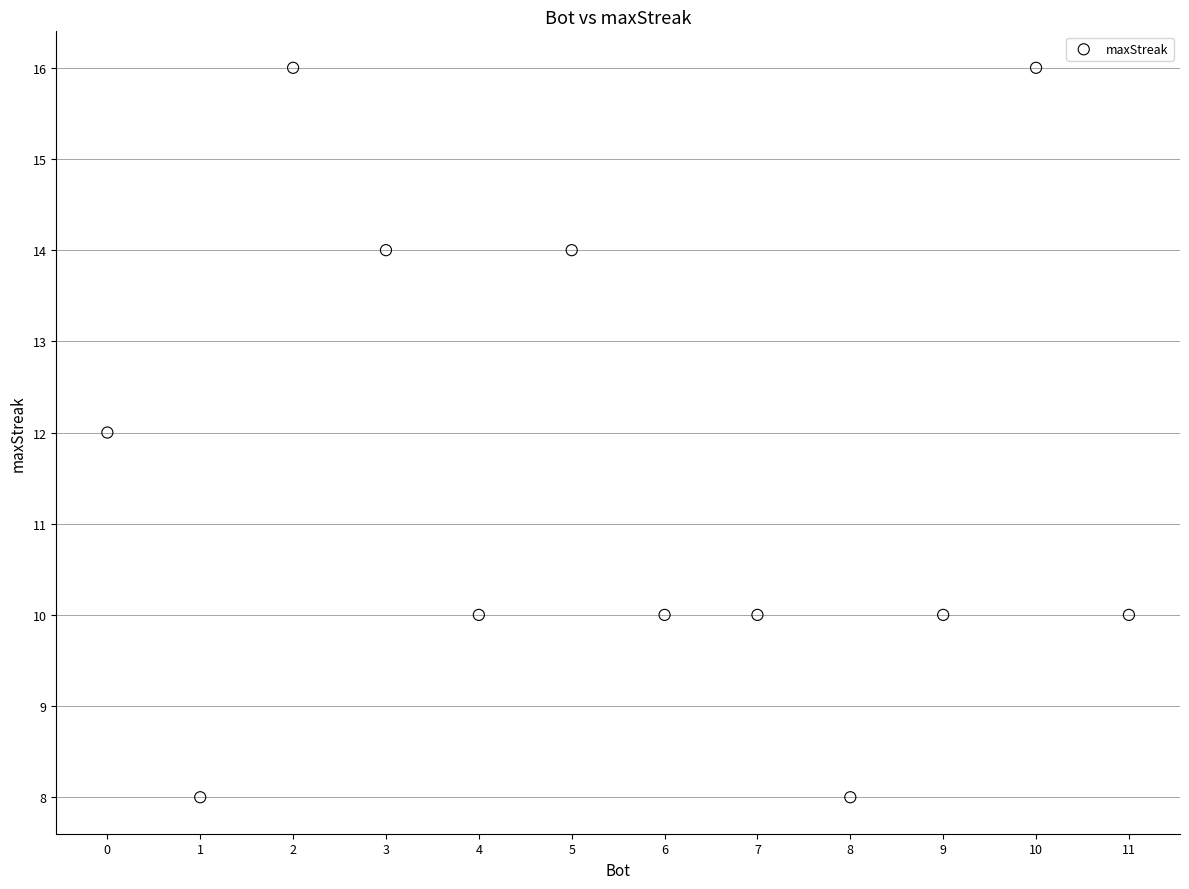

What is the average X value?

6